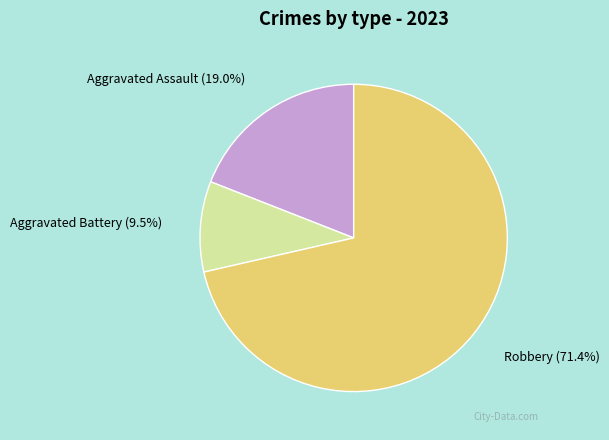

What portion of the pie excludes Aggravated Assault?

81.0%